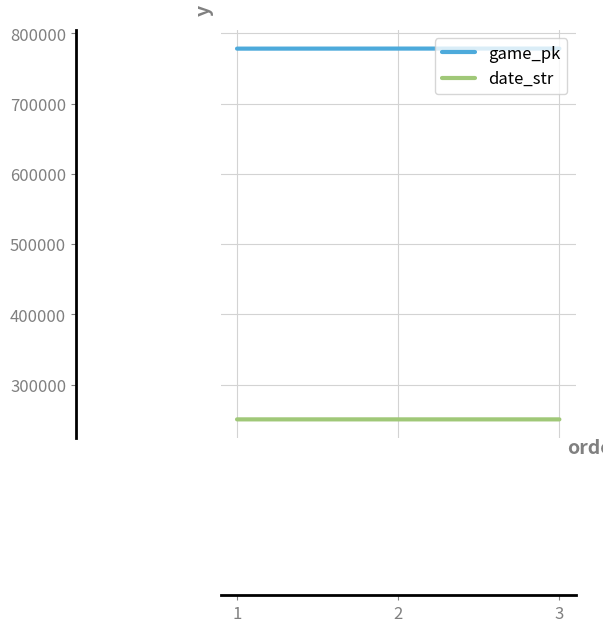

How many values in the date_str series are below 250416?

1